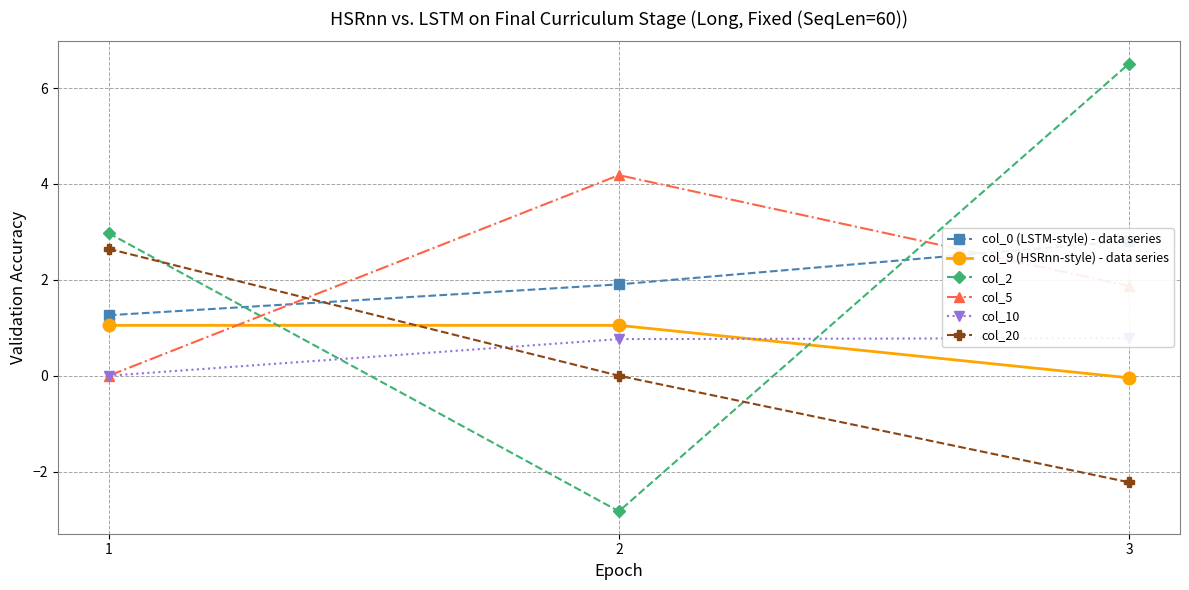

Which label corresponds to the largest value in the chart?

3